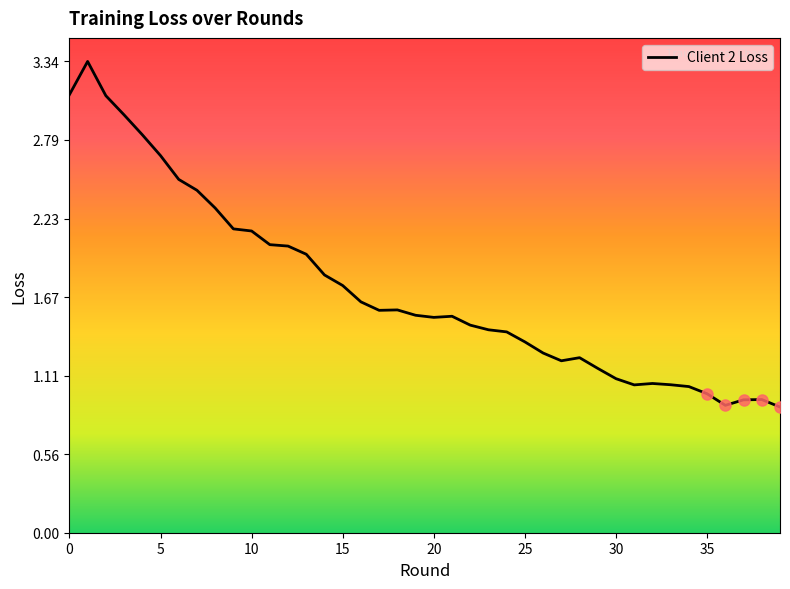

What is the difference between the maximum and minimum values?

2.5